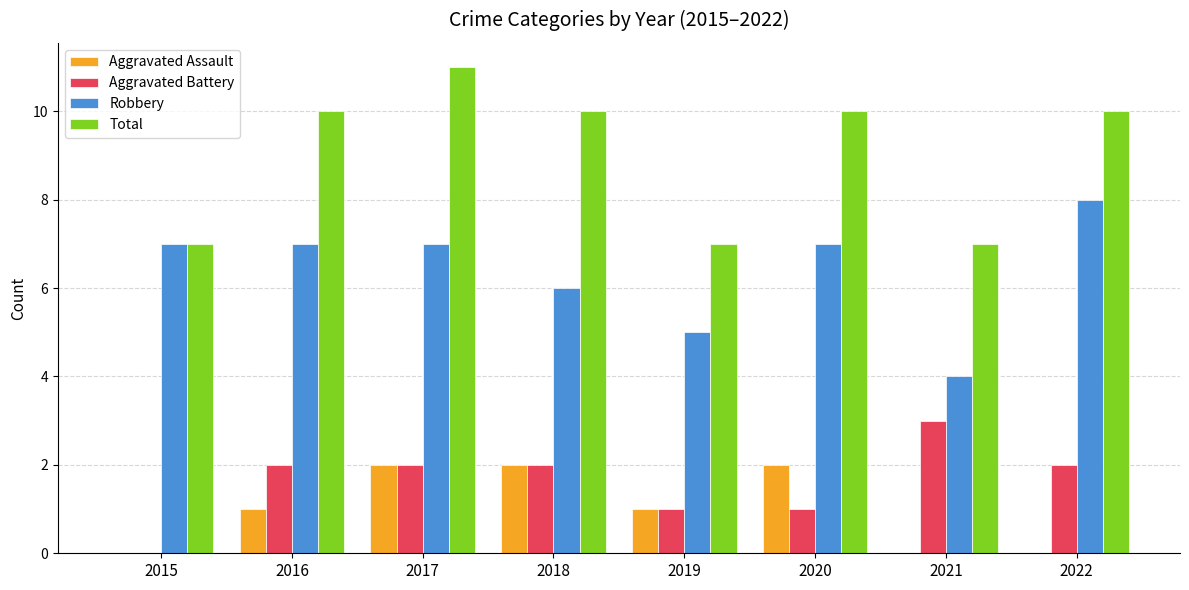

What are all the series names shown in the legend?

Aggravated Assault, Aggravated Battery, Robbery, Total